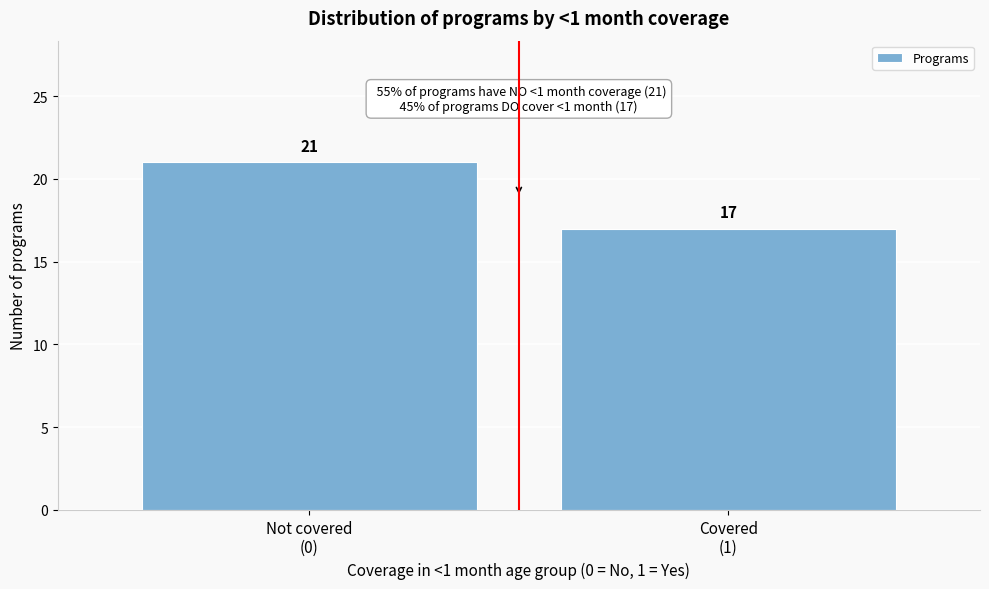

Reading right to left, list all the values displayed in this chart.

17	21